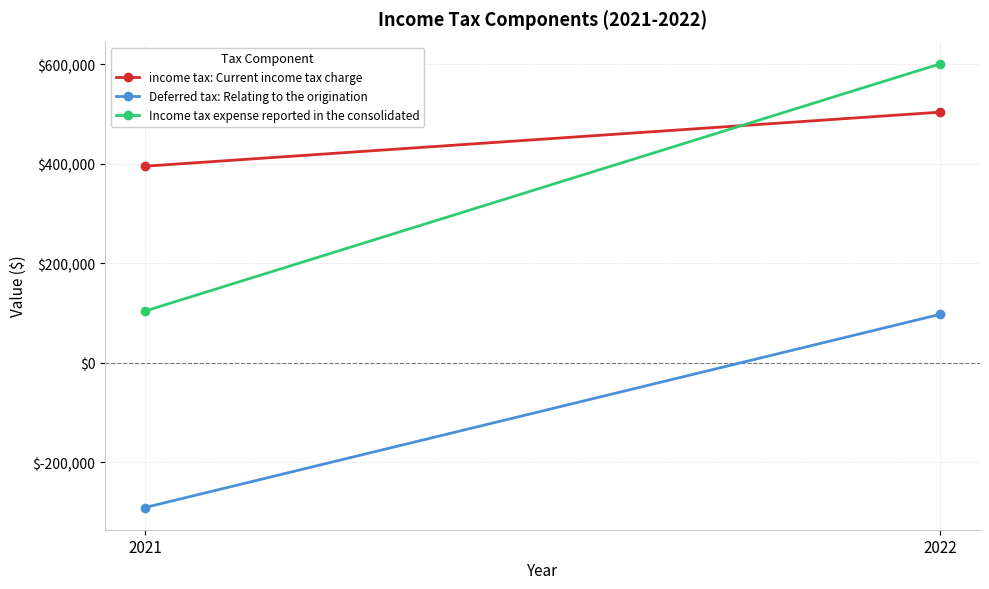

What is the minimum value for income tax: Current income tax charge?

395328